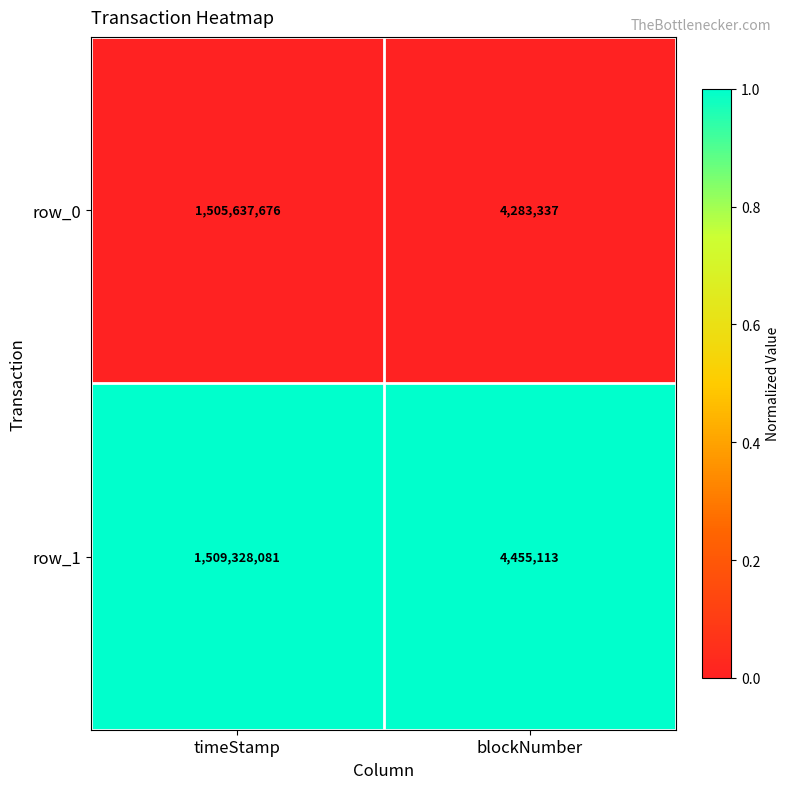

Reading left to right, list all the values displayed in this chart.

row_0: timeStamp=1505637676	blockNumber=4283337
row_1: timeStamp=1509328081	blockNumber=4455113